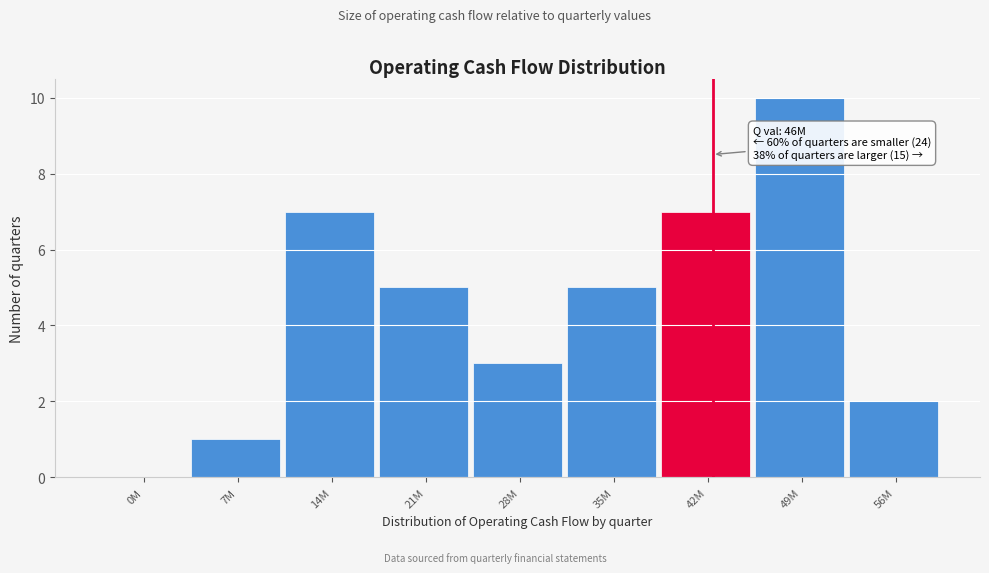

Reading left to right, what are all the values shown in this chart?

0M=0	7M=1	14M=7	21M=5	28M=3	35M=5	42M=7	49M=10	56M=2